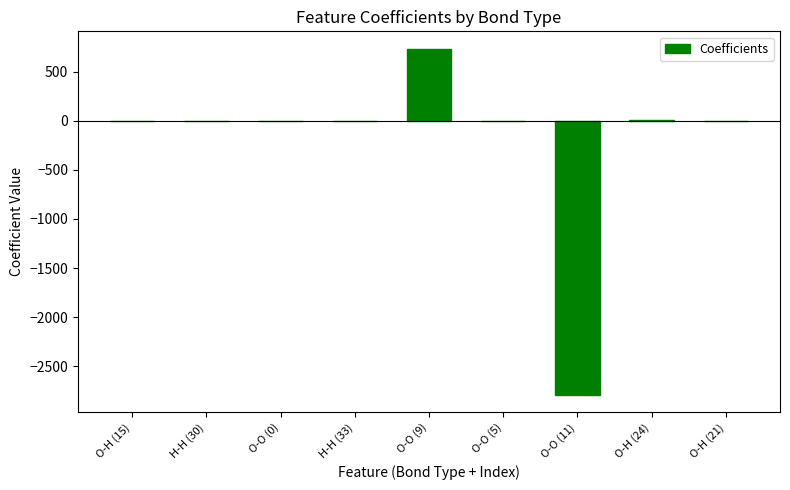

What is the sum of all values?

-2060.5